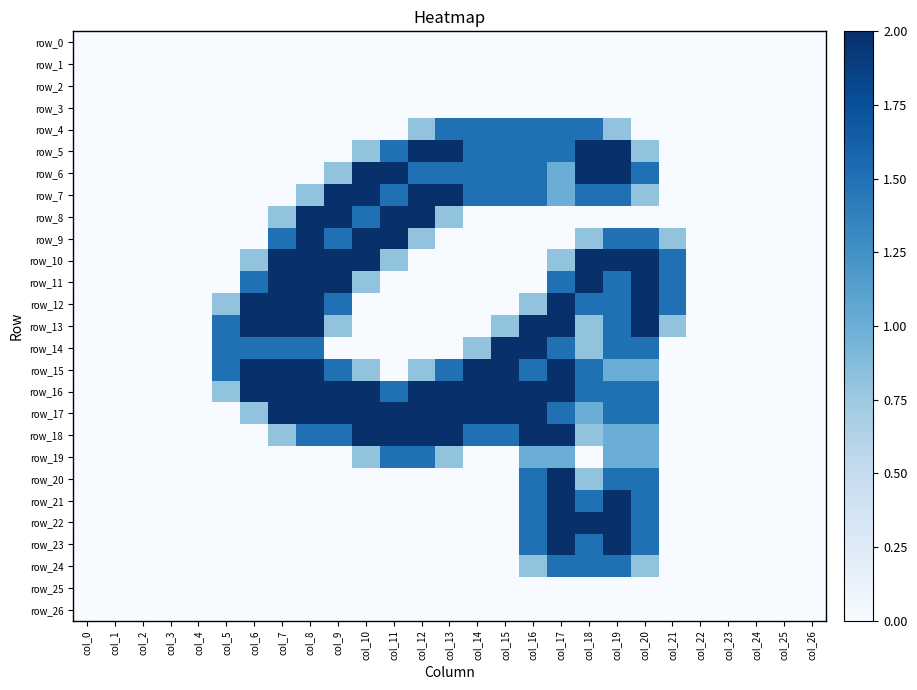

Which series changed the most between col_10 and col_16?

row_9